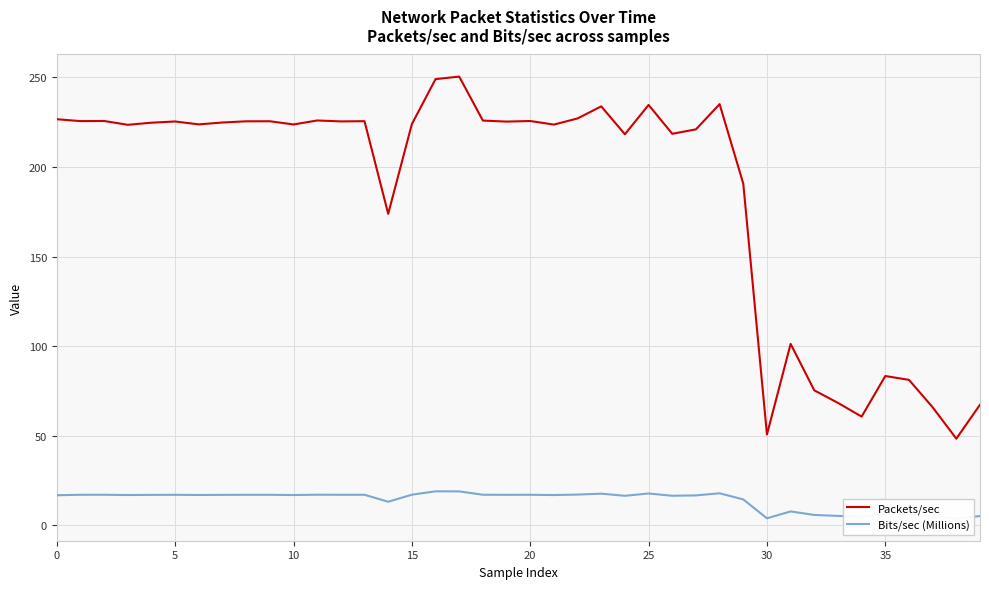

In Bits/sec (Millions), how many points are lower than both neighbors (excluding endpoints)?

12